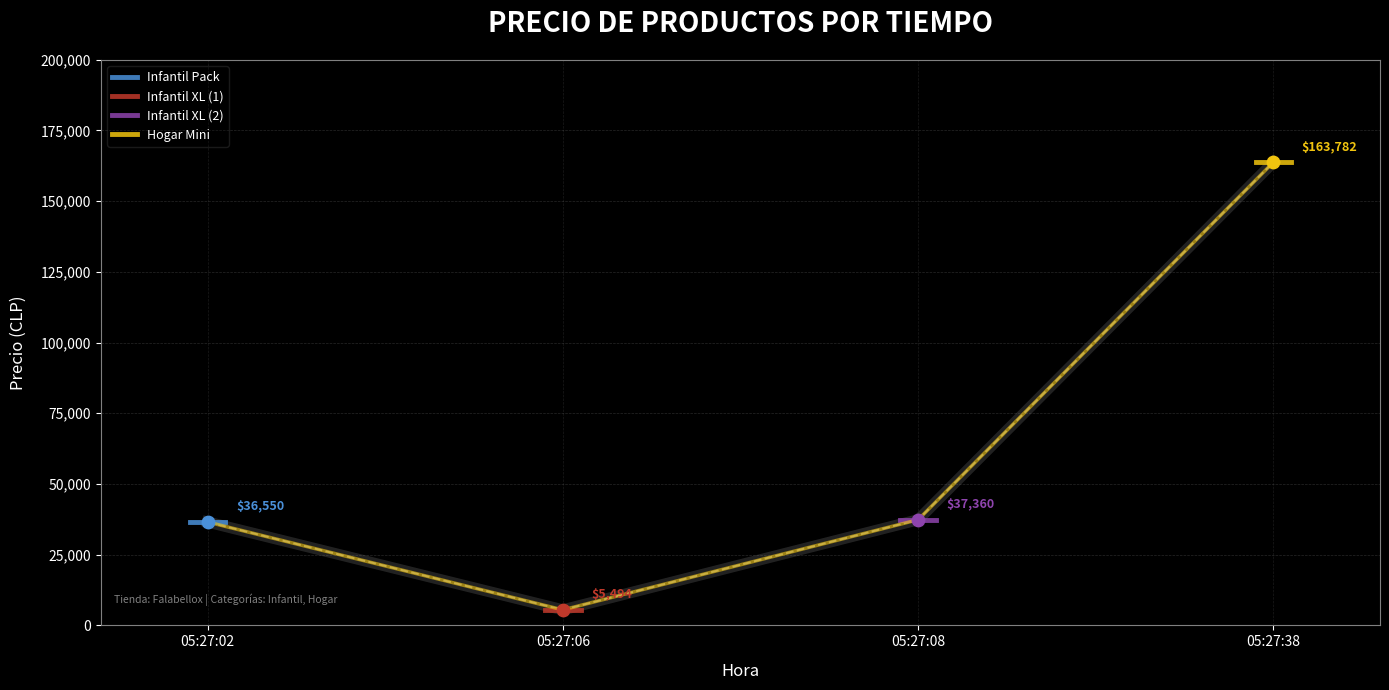

Which series has the largest total across all categories?

Hogar Mini